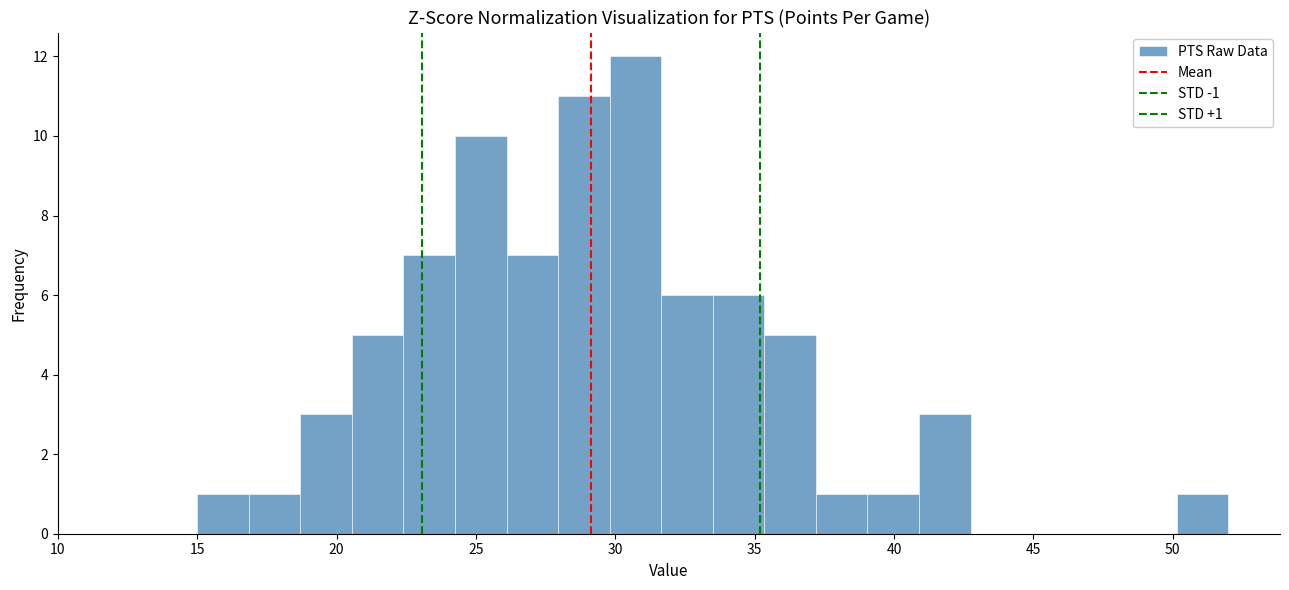

Read against the x-axis, roughly where is the centre of the tallest bar?

30.5